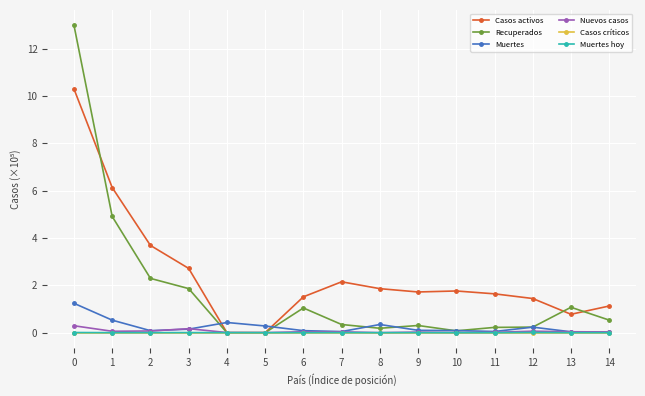

What is the spread (max minus min) of values at 1?

6.1